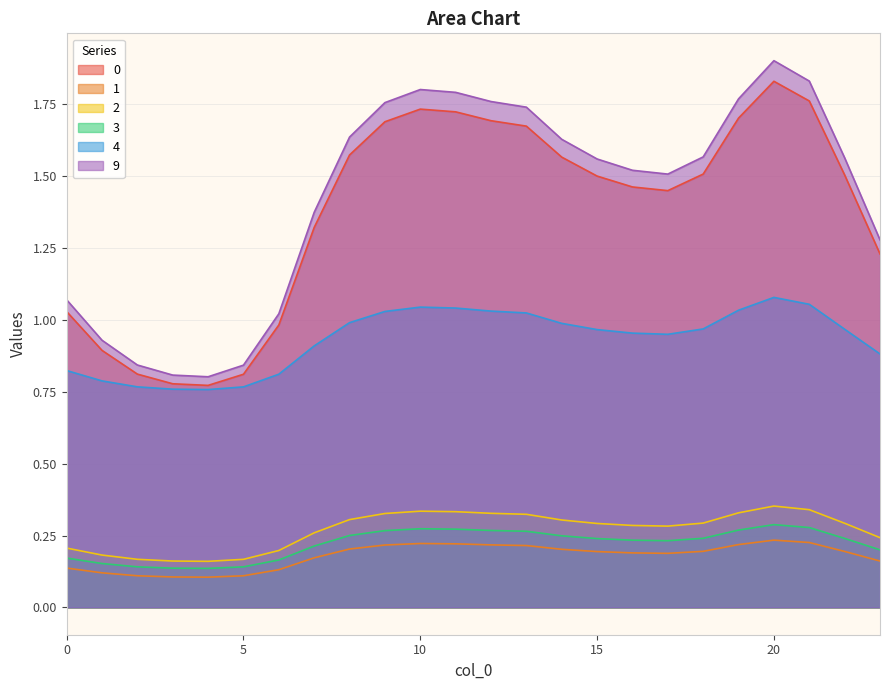

Is it true that 2 equals 0.5 at 10?

False